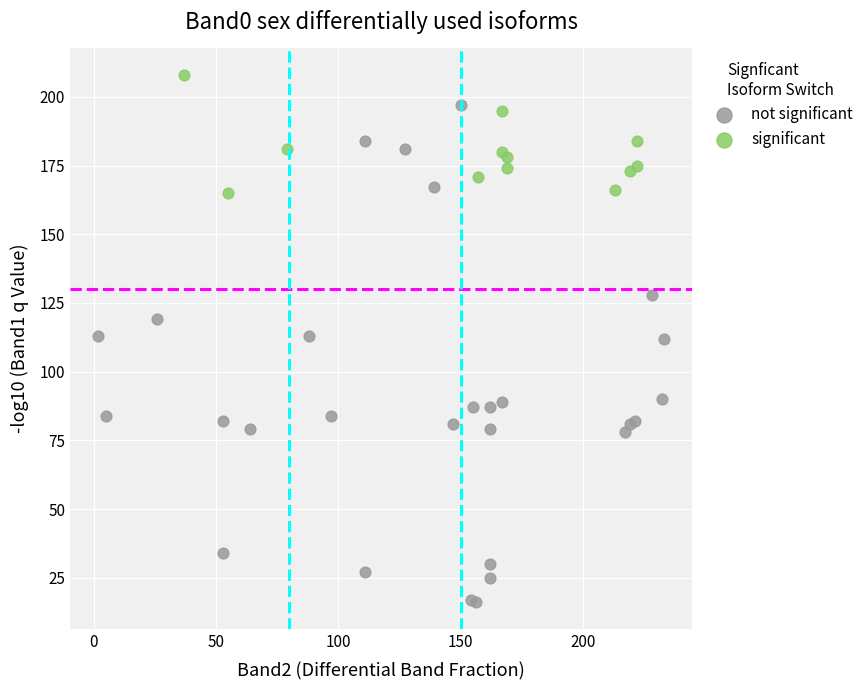

Which series has the widest spread of Y values?

not significant